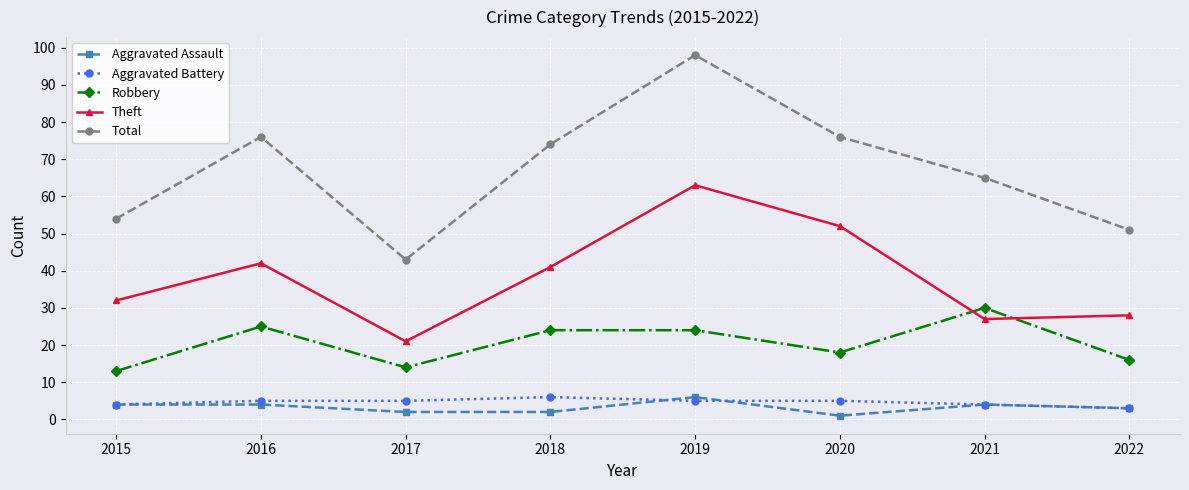

True or false: Theft and Aggravated Battery intersect in this chart.

False